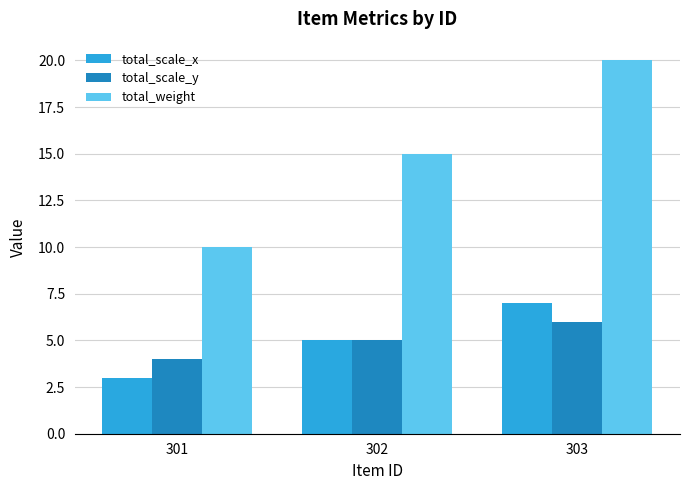

How many data points in total_scale_y are less than 5?

1